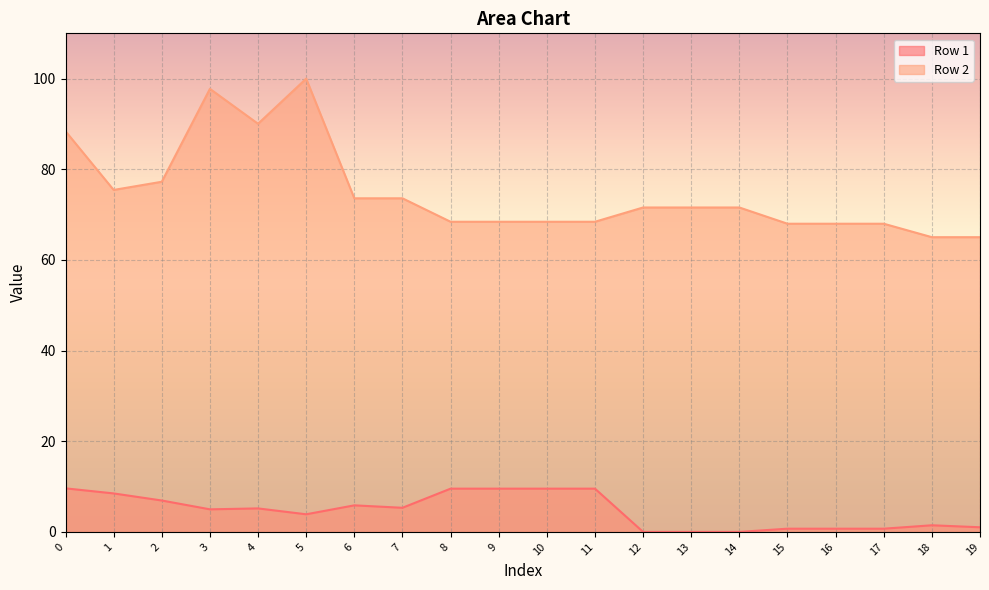

Count the number of data series in this chart.

2